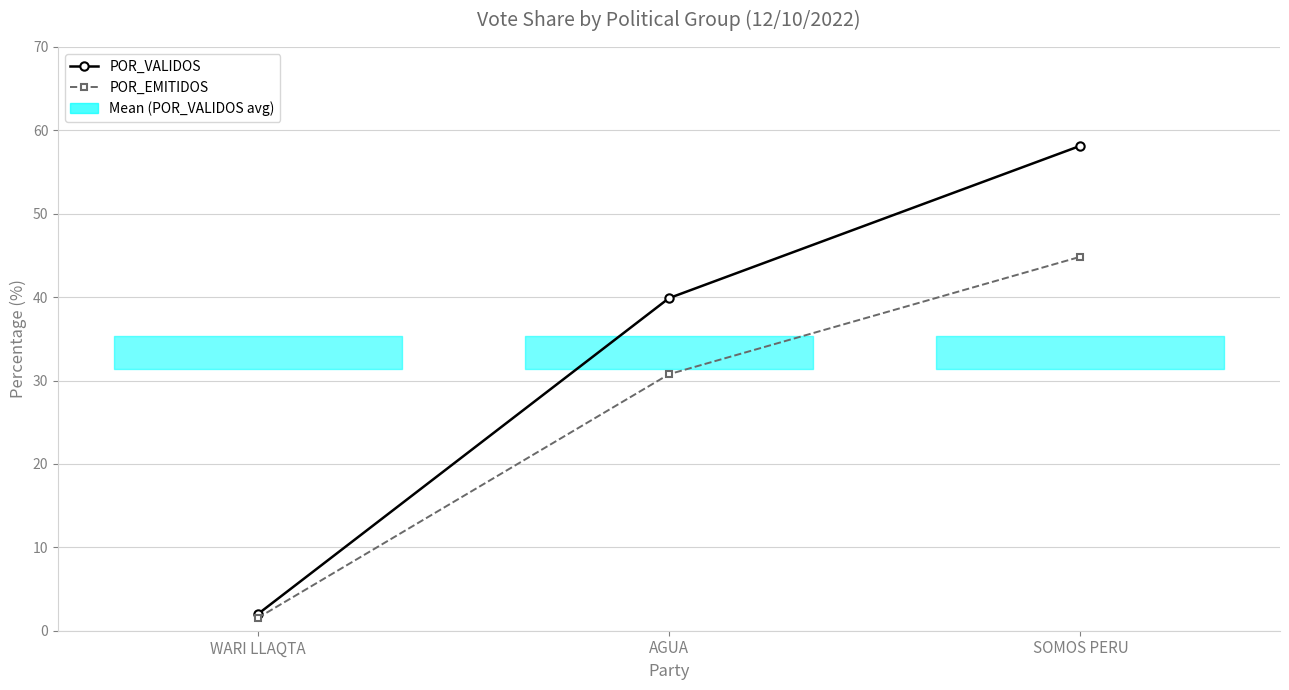

What is the value of the POR_EMITIDOS point at the 2nd from the left?

30.8